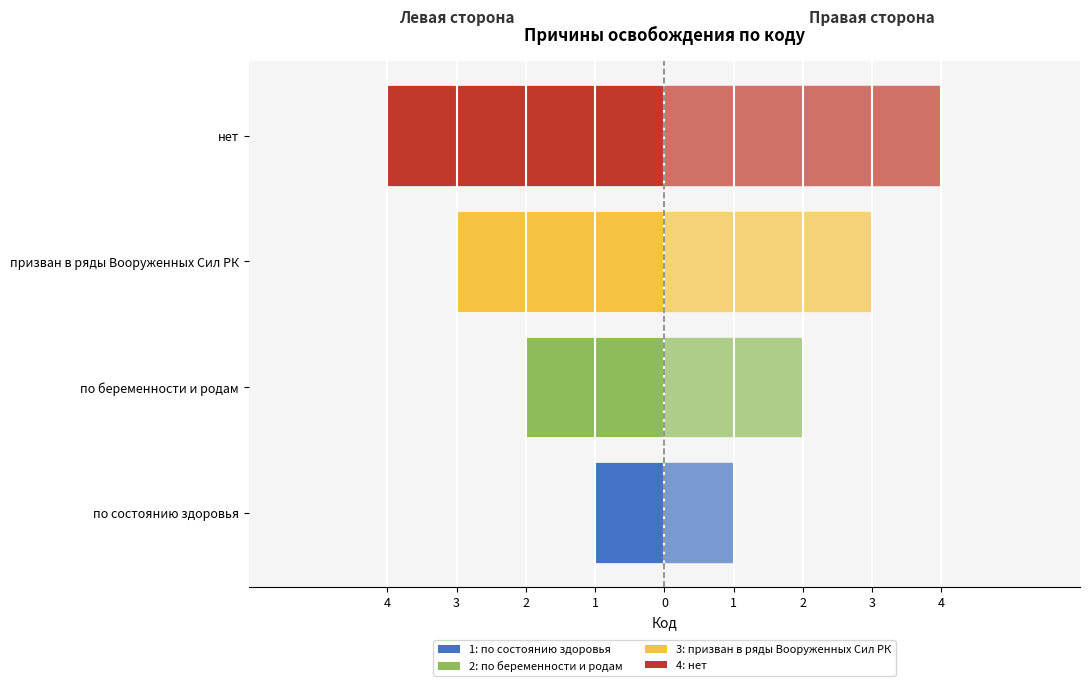

Reading left to right, transcribe all the data shown in this chart.

Код (левая сторона): -1	-2	-3	-4
Код (правая сторона): 1	2	3	4